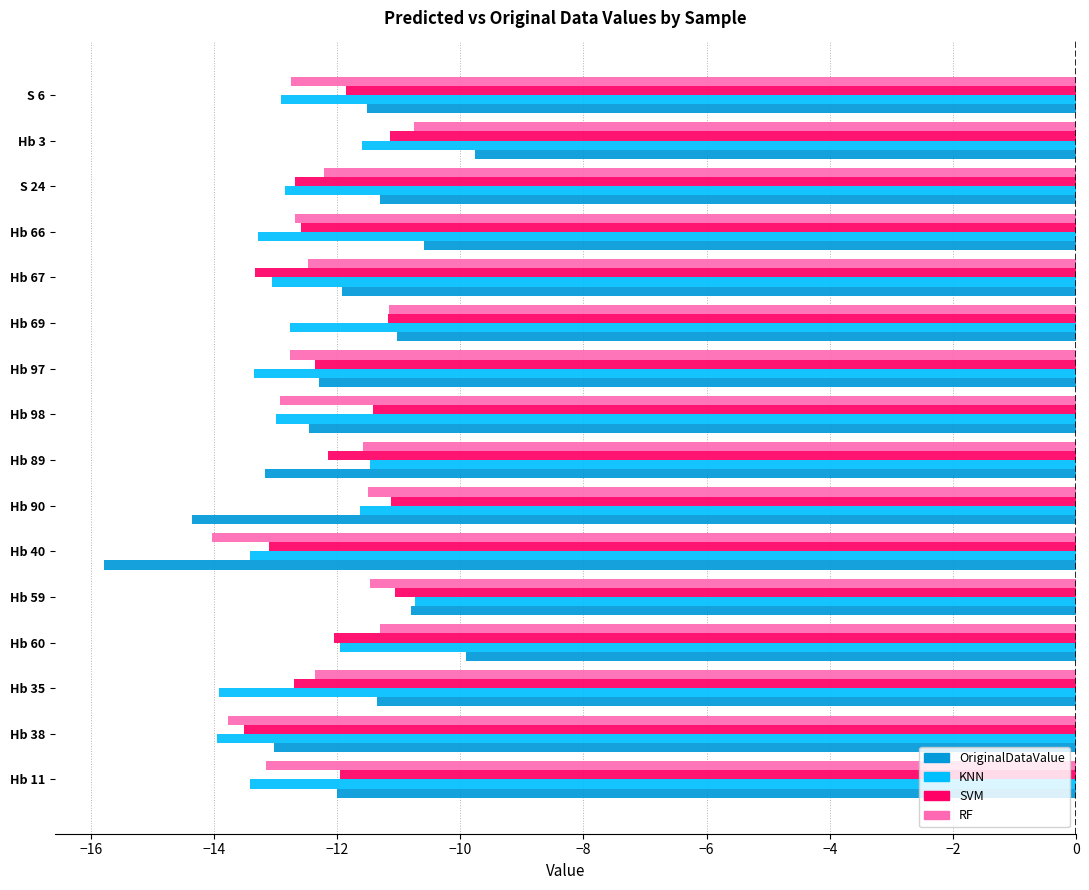

What is the highest value of the OriginalDataValue series?

-9.8